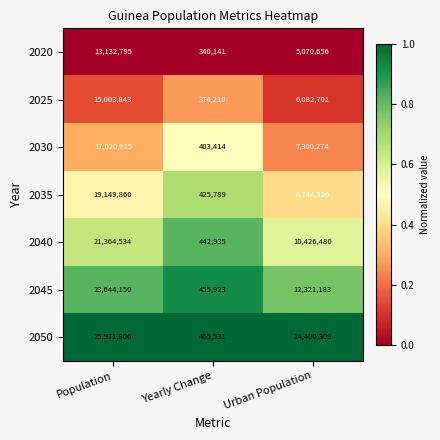

List the labels in order of 2040 value, smallest first.

Yearly Change, Urban Population, Population